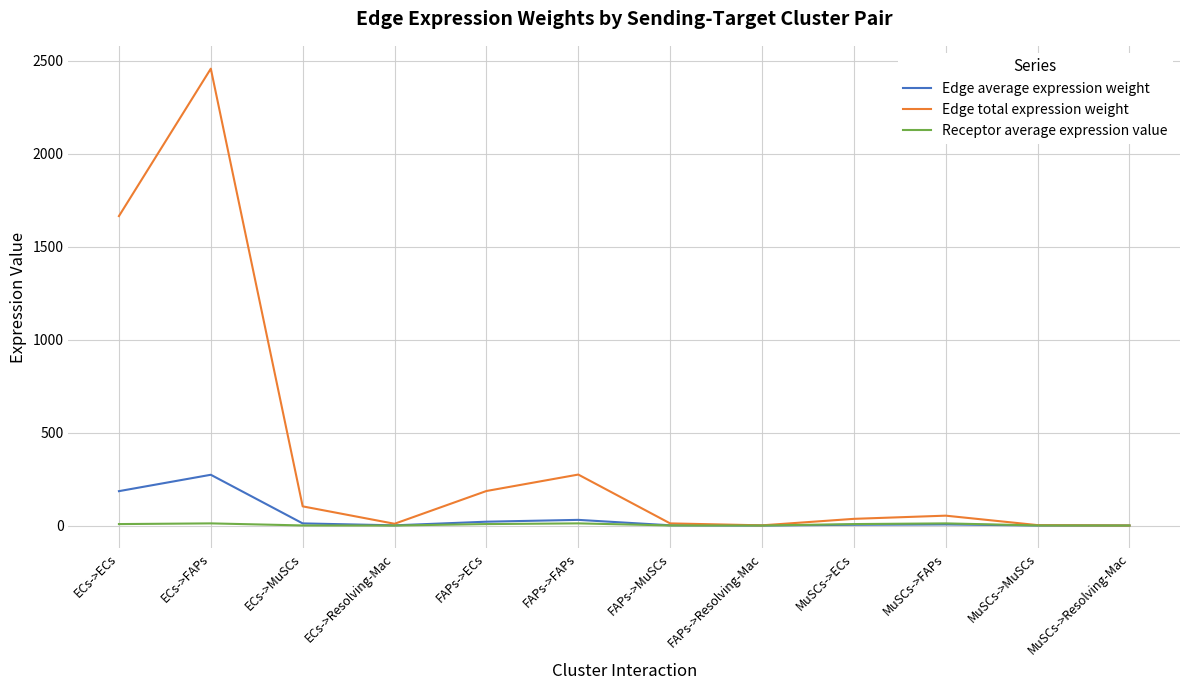

What is the average value of the Edge total expression weight series?

400.1